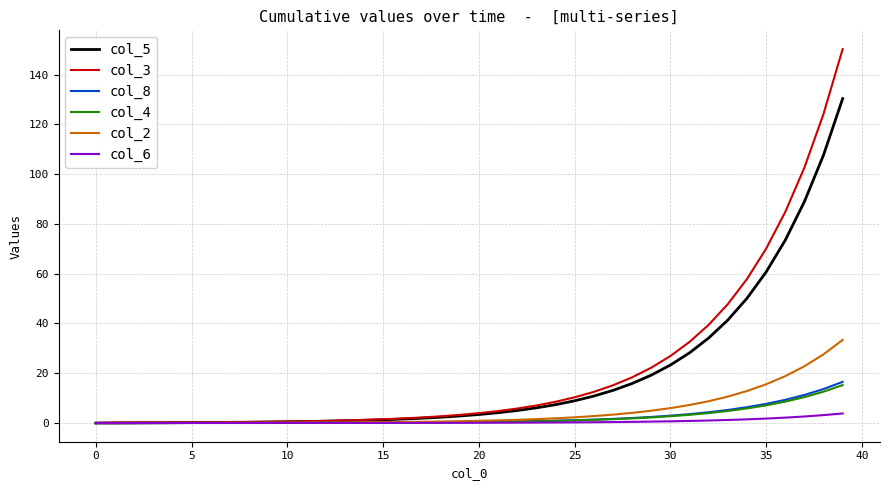

Which series has the largest range (max minus min)?

col_3